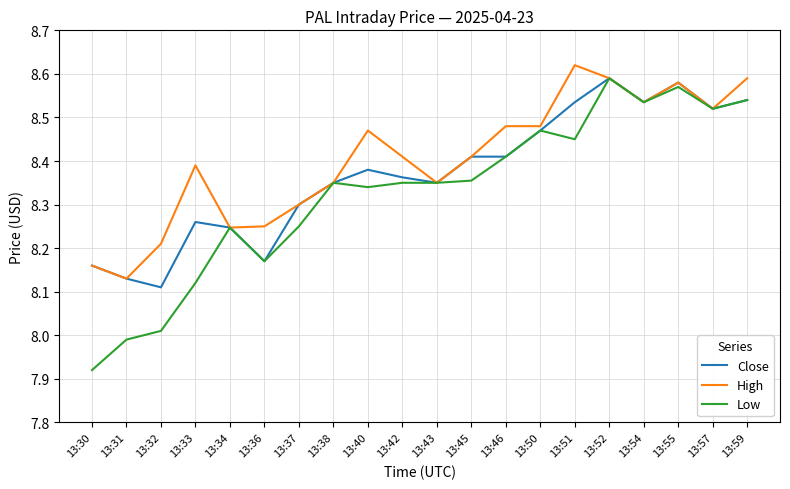

Where is High nearest to the value 8?

13:31